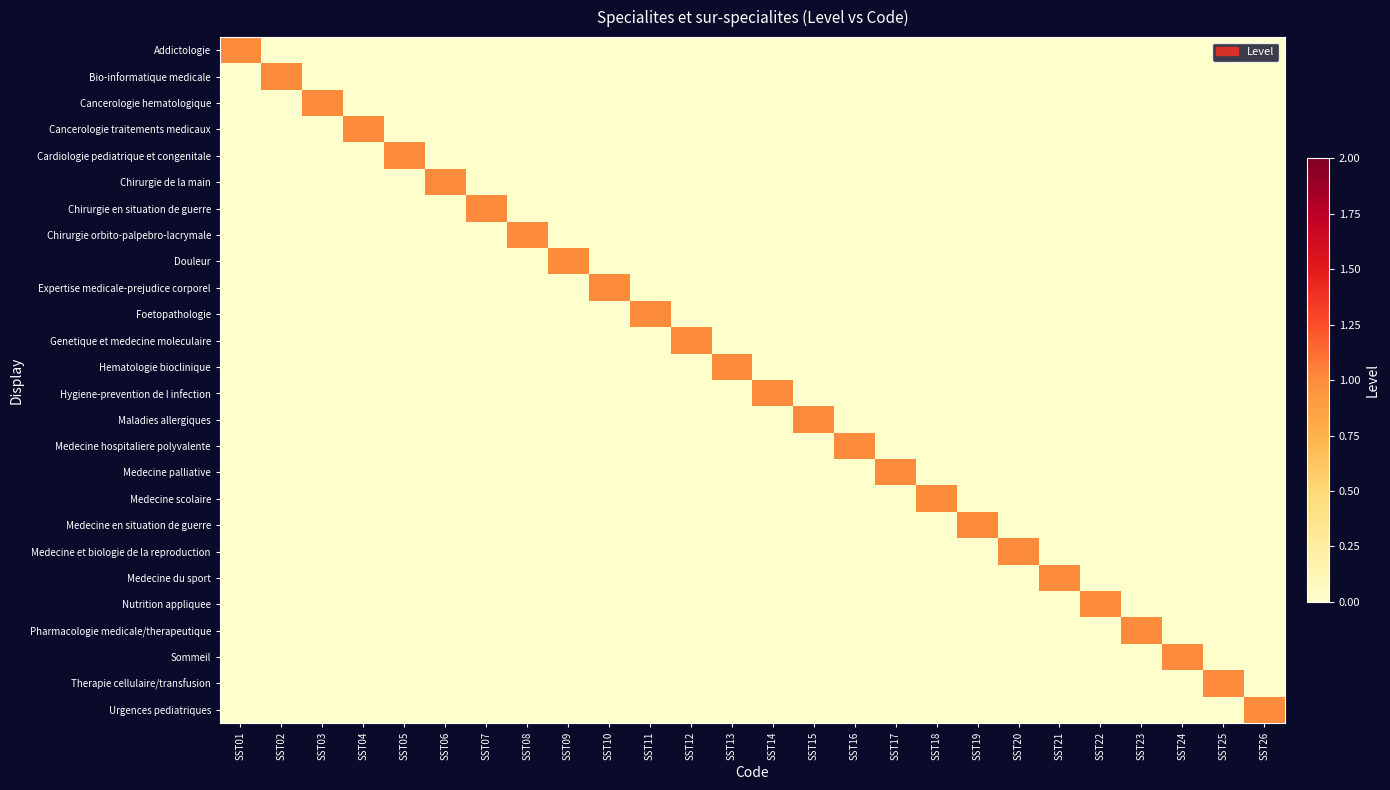

At which category is the sum across all series the highest?

SST01